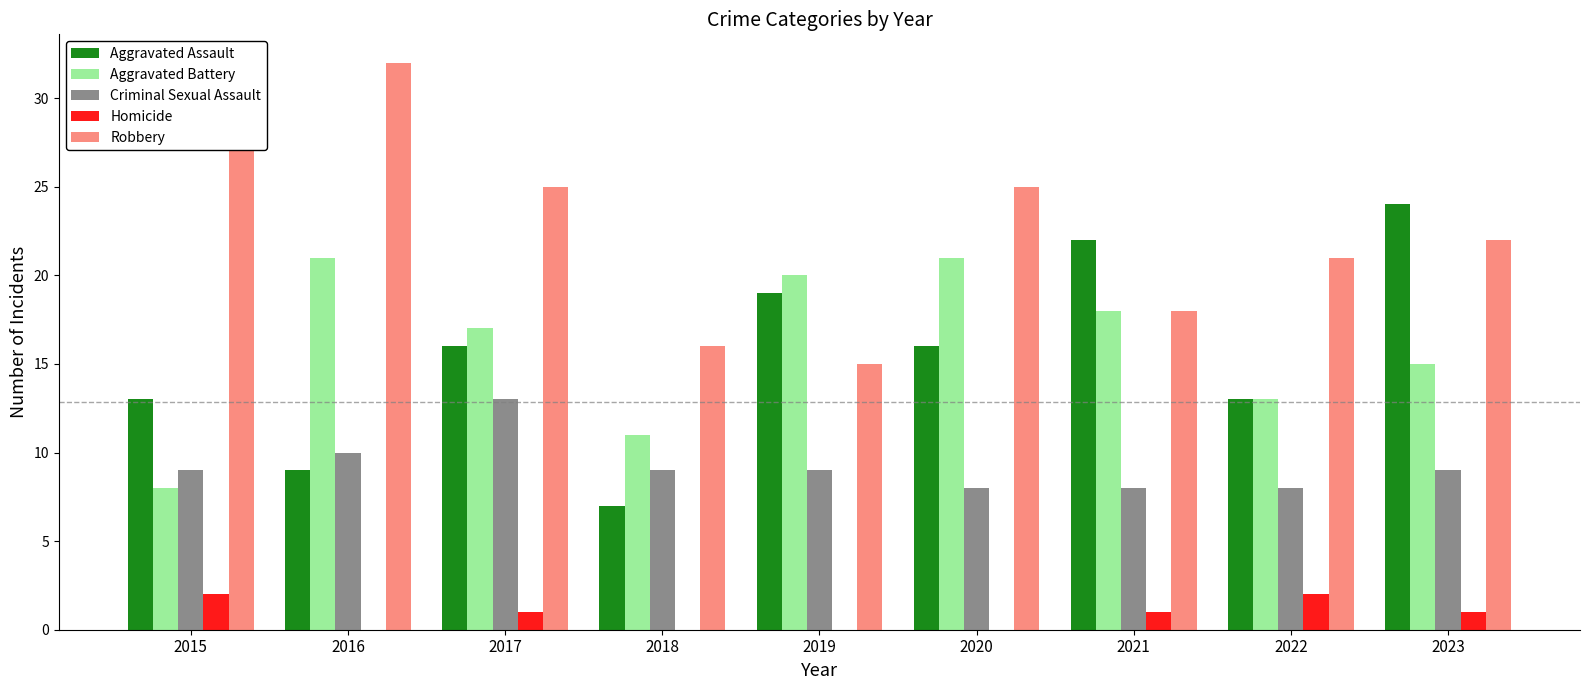

At which label is Aggravated Battery closest to 14?

2022